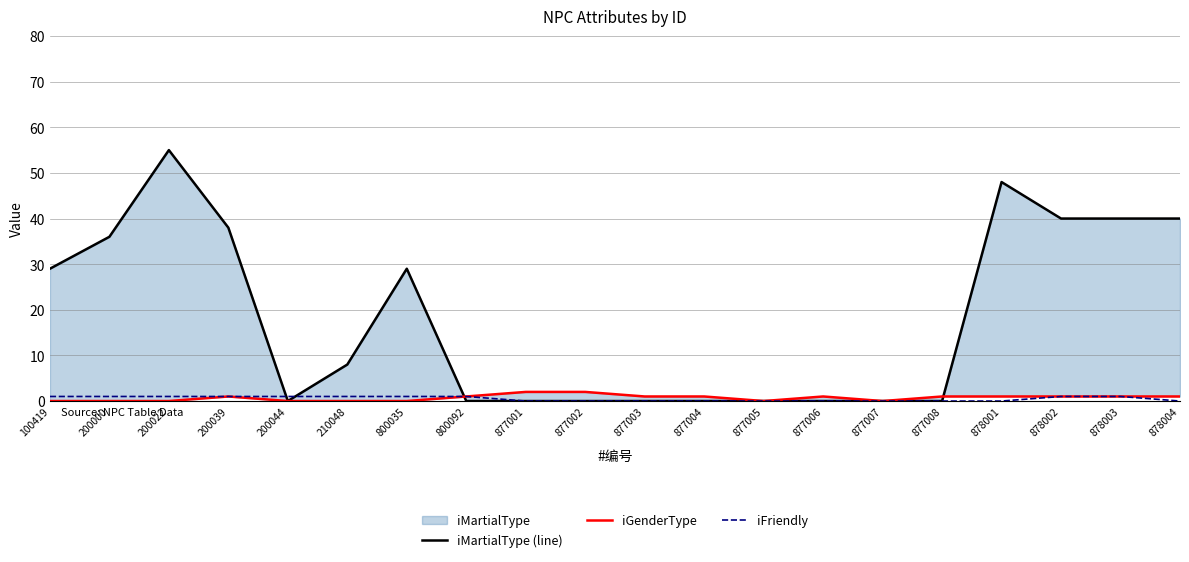

True or false: iFriendly and iGenderType intersect in this chart.

False